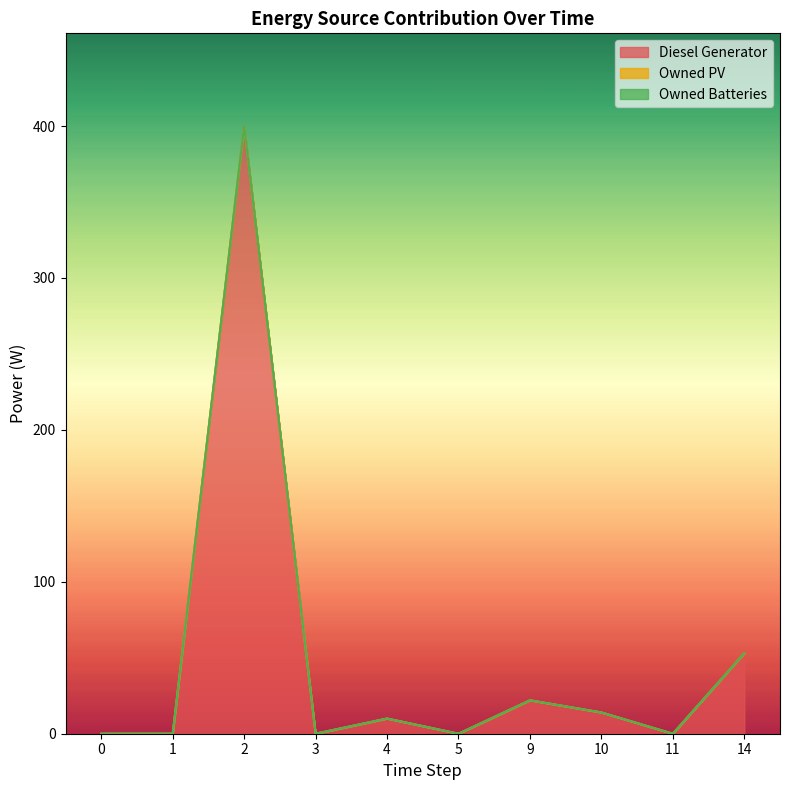

Reading left to right, what are all the values shown in this chart?

Diesel Generator: 0=0	1=0	2=400	3=0	4=10	5=0	9=22	10=14	11=0	14=53
Owned PV: 0=0	1=0	2=0	3=0	4=0	5=0	9=0	10=0	11=0	14=0
Owned Batteries: 0=0	1=0	2=0	3=0	4=0	5=0	9=0	10=0	11=0	14=0